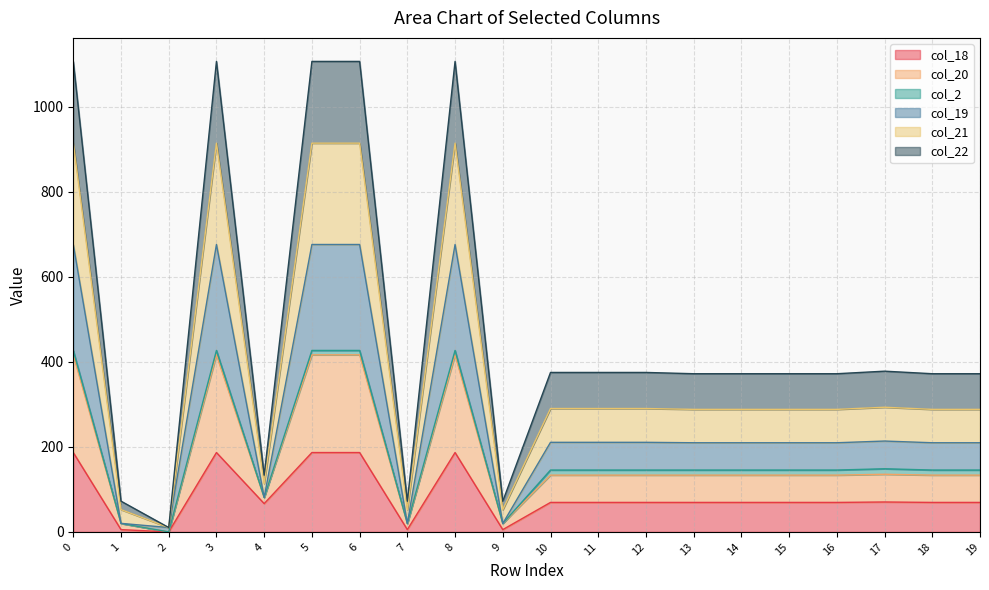

True or false: col_18 and col_22 intersect in this chart.

False